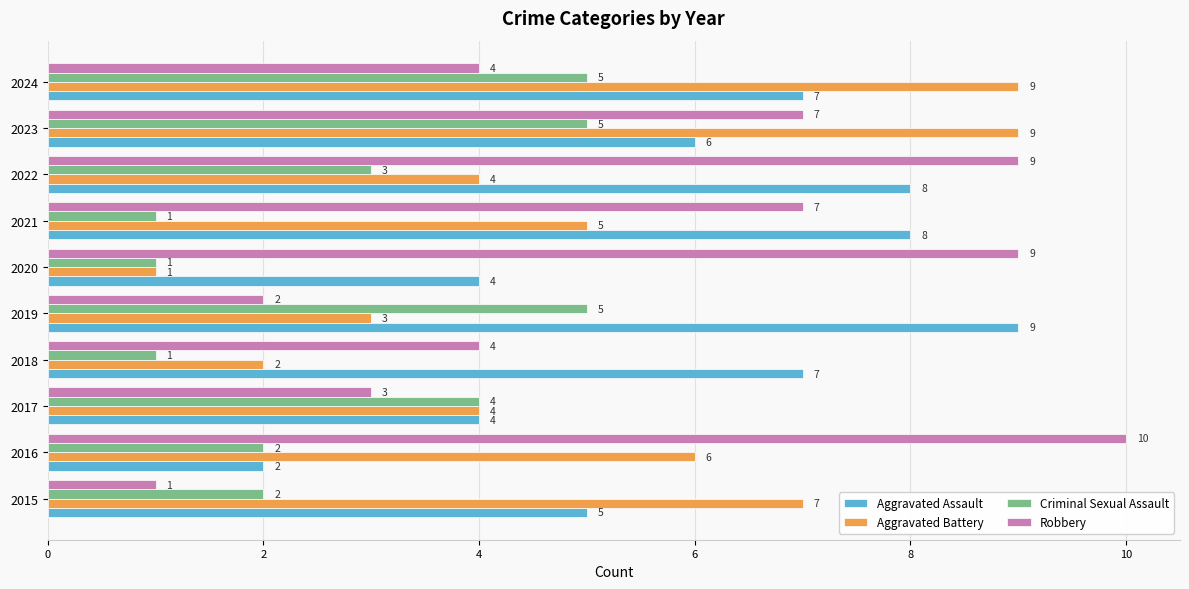

Where is Aggravated Battery nearest to the value 5?

2021